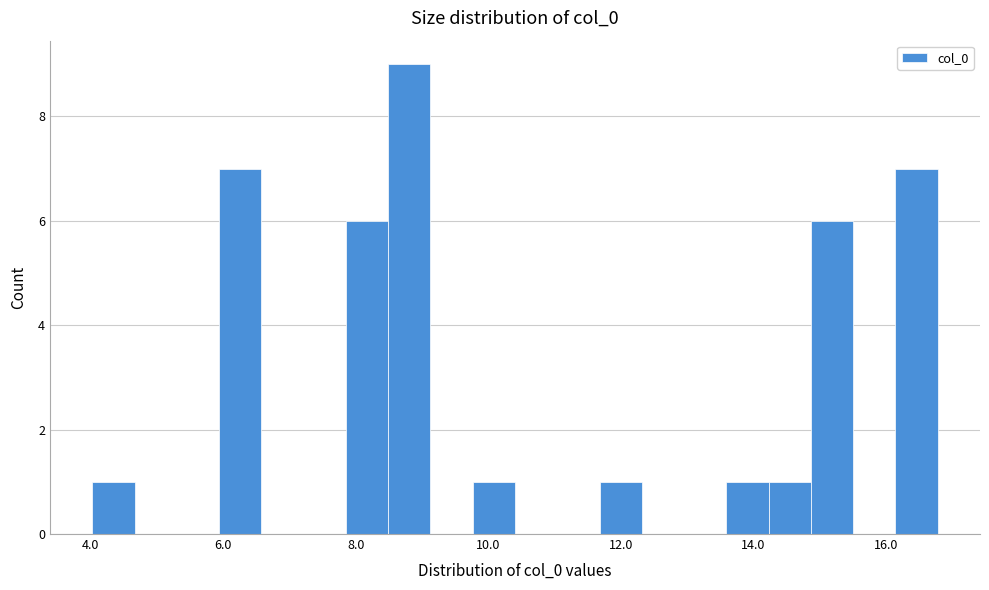

Around what value on the x-axis is the tallest bar? Give the approximate position of its centre, as read against the axis.

8.8